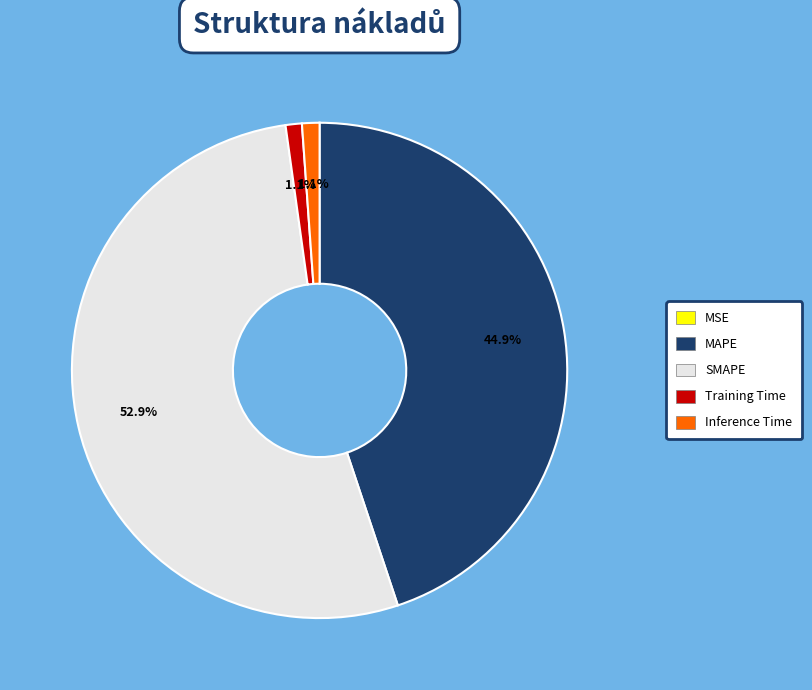

Which slice is the largest?

SMAPE